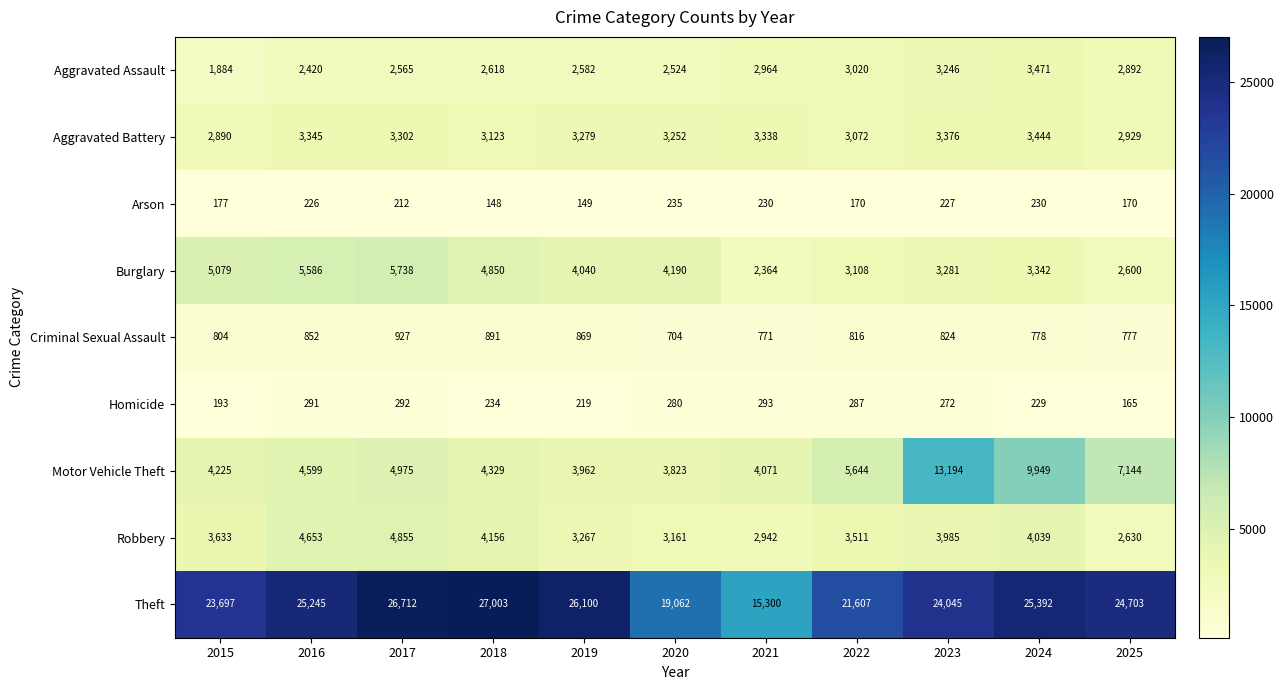

What is the difference between the maximum and second lowest values in the Burglary series?

3138